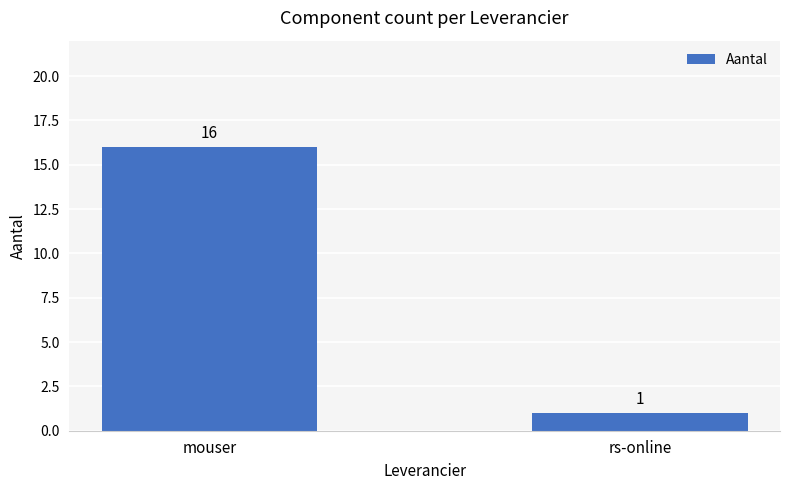

List the labels in order of value, smallest first.

rs-online, mouser